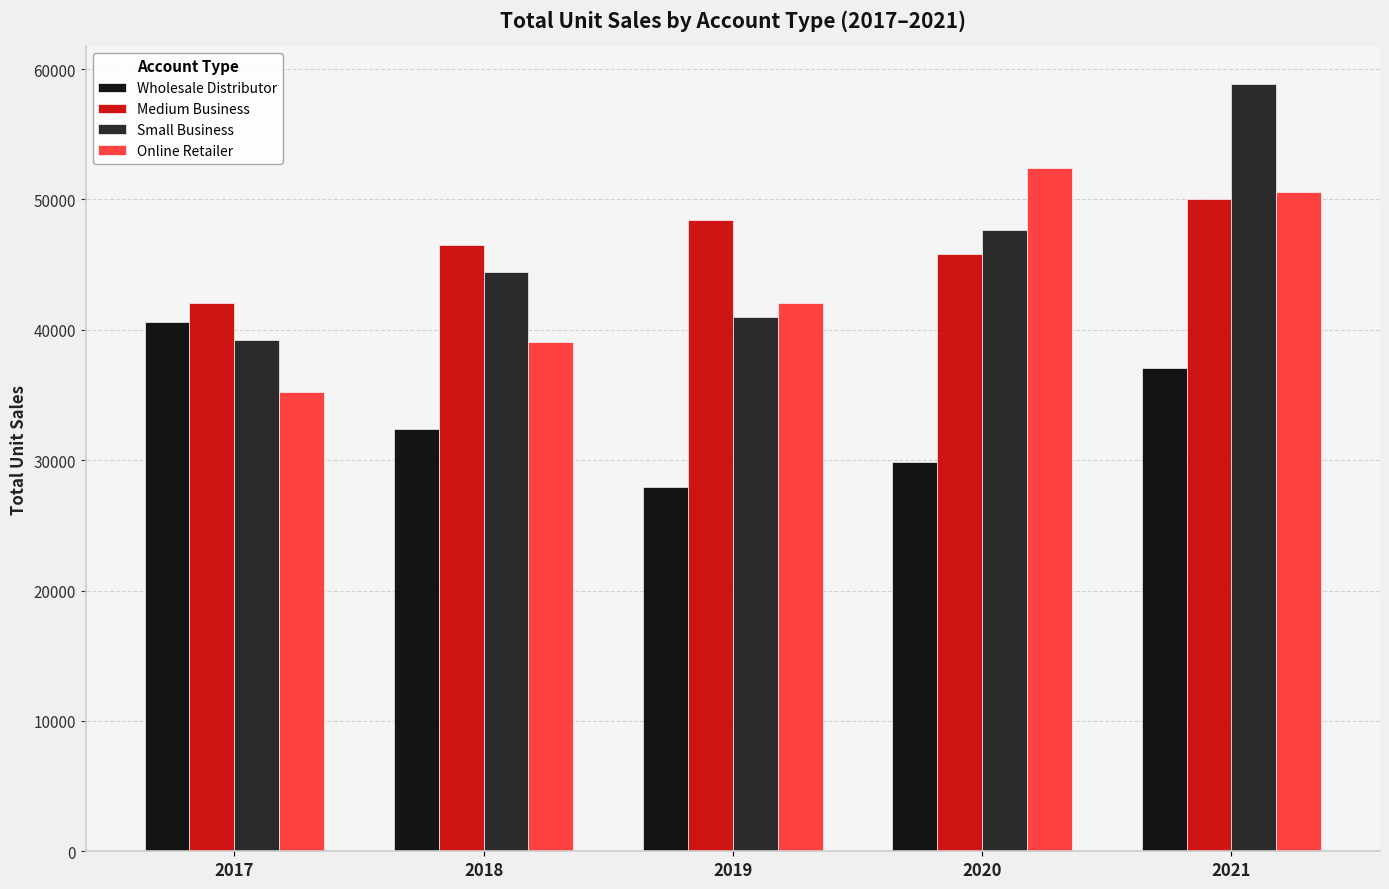

At how many categories does at least one series exceed 38416?

5